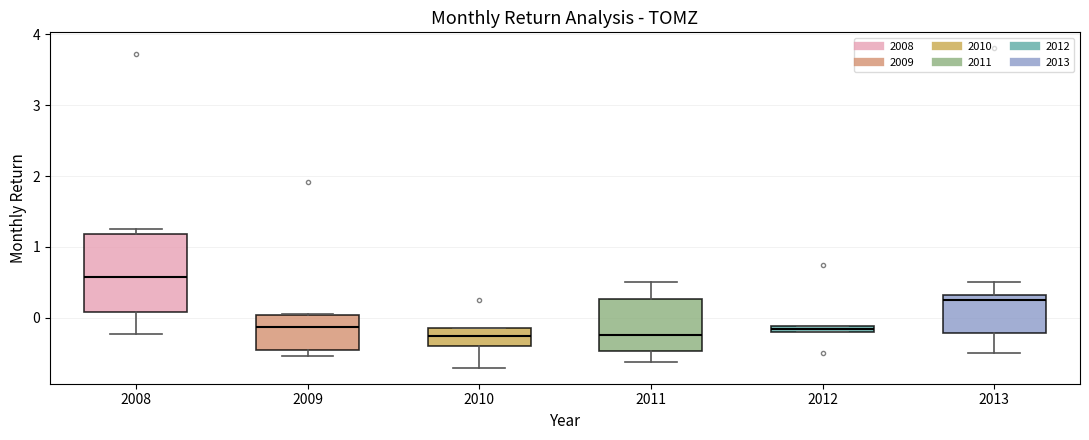

Where is the lower edge of the box at x = 2008 on the y-axis? The values are not printed on the chart, so give them approximately, as read against the axis.

0.1